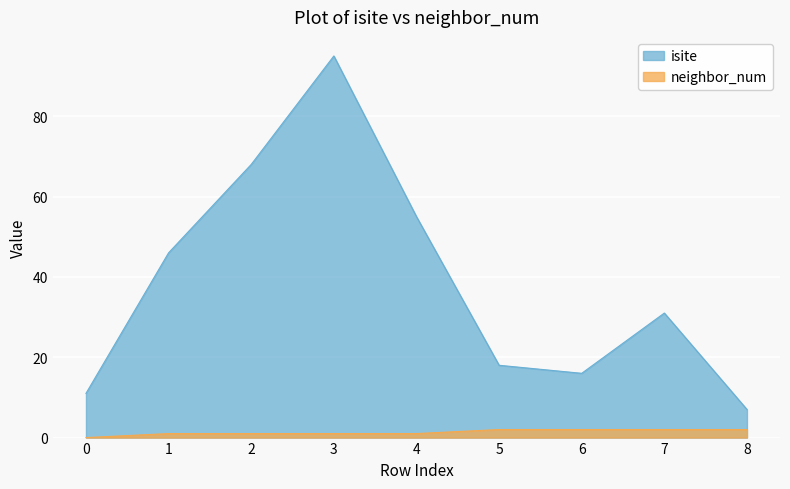

What is the difference between the highest and lowest values at 1?

45